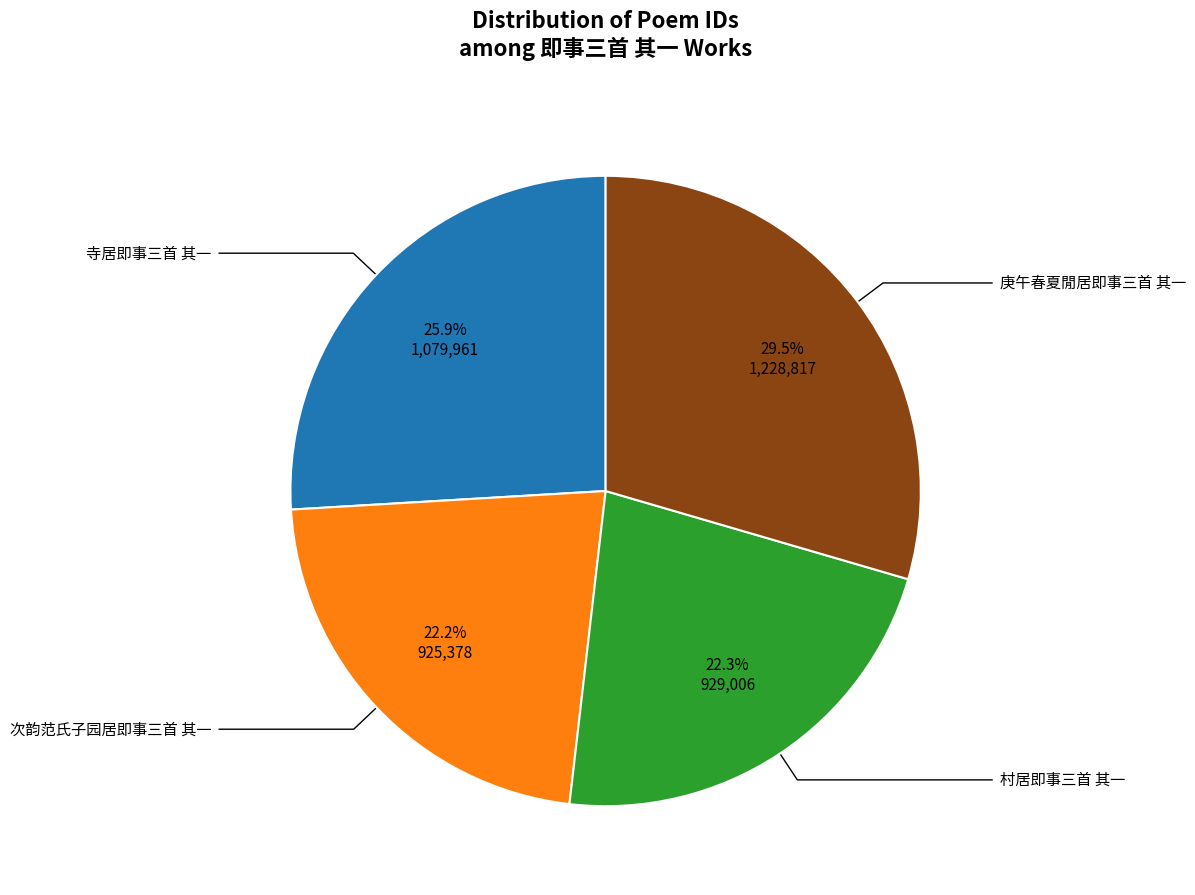

To the nearest percent, what percentage of the pie is 村居即事三首 其一?

22%